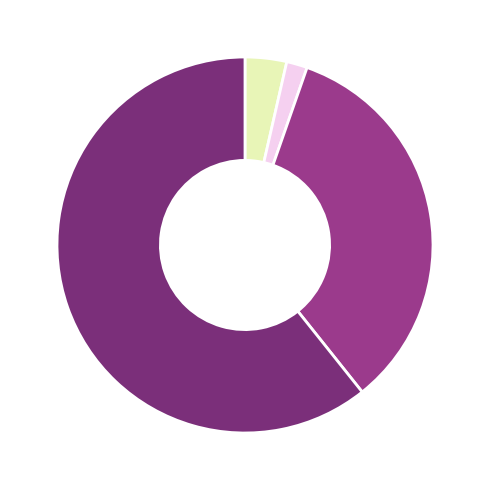

How many segments does this pie chart have?

4